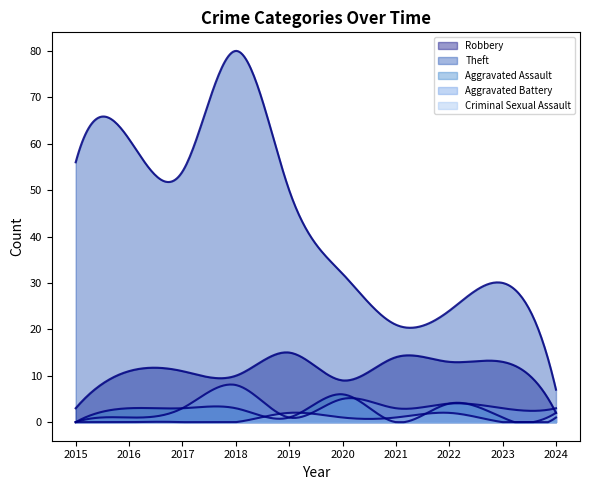

Where is the first local minimum for Robbery?

2018